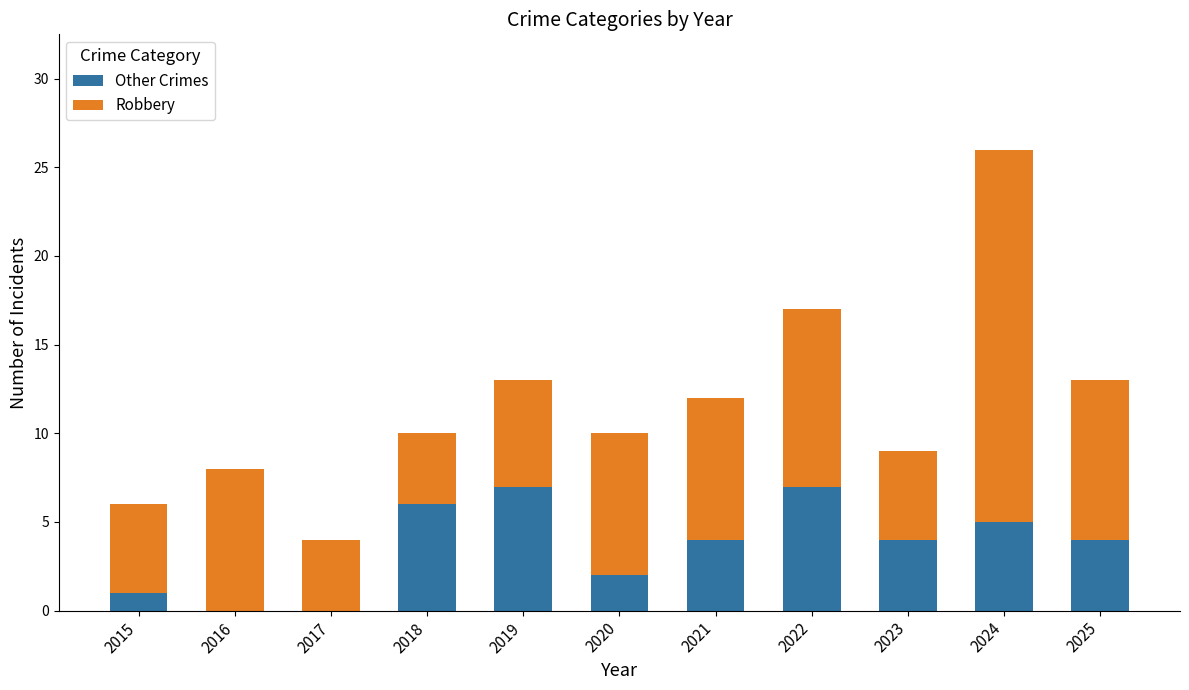

The Other Crimes series shows 2 at 2021. True or false?

False